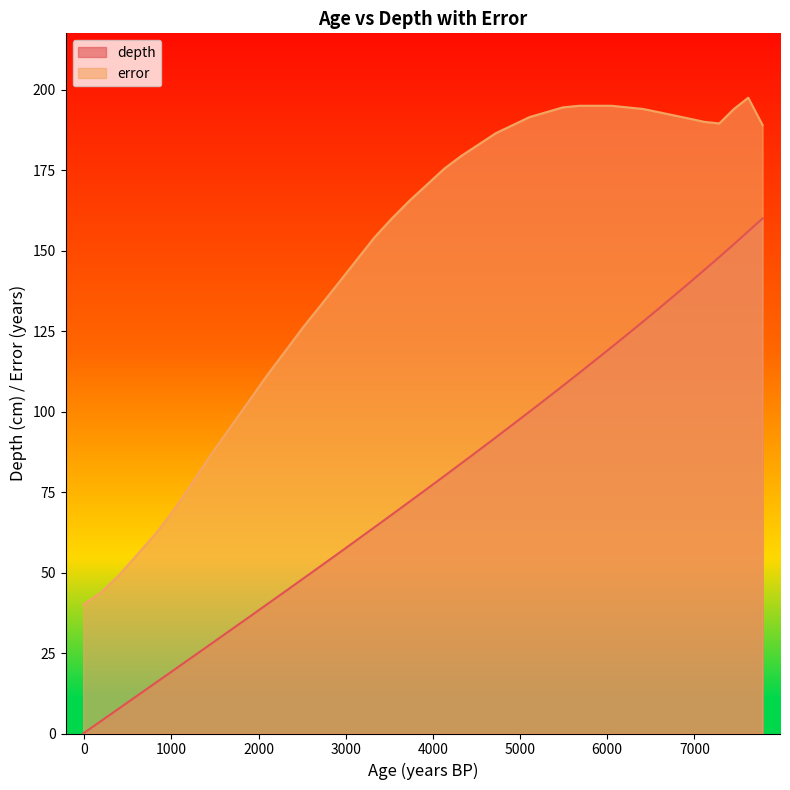

Between 174619 and 174633, which is larger?

174633